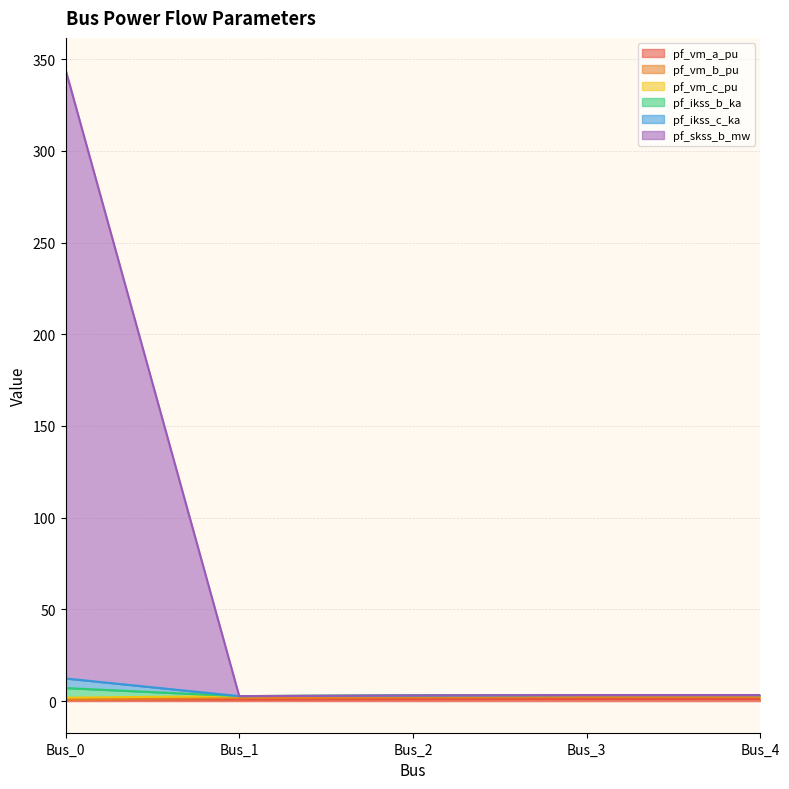

At which label does pf_ikss_b_ka first exceed 3?

Bus_0